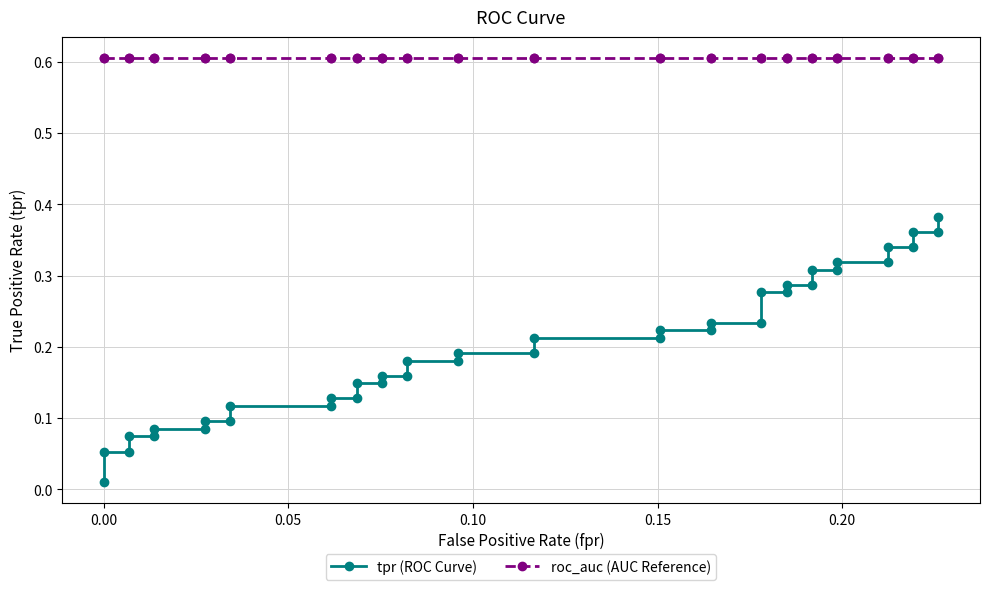

True or false: roc_auc (AUC Reference) has a value of 1.0 at 14.

False